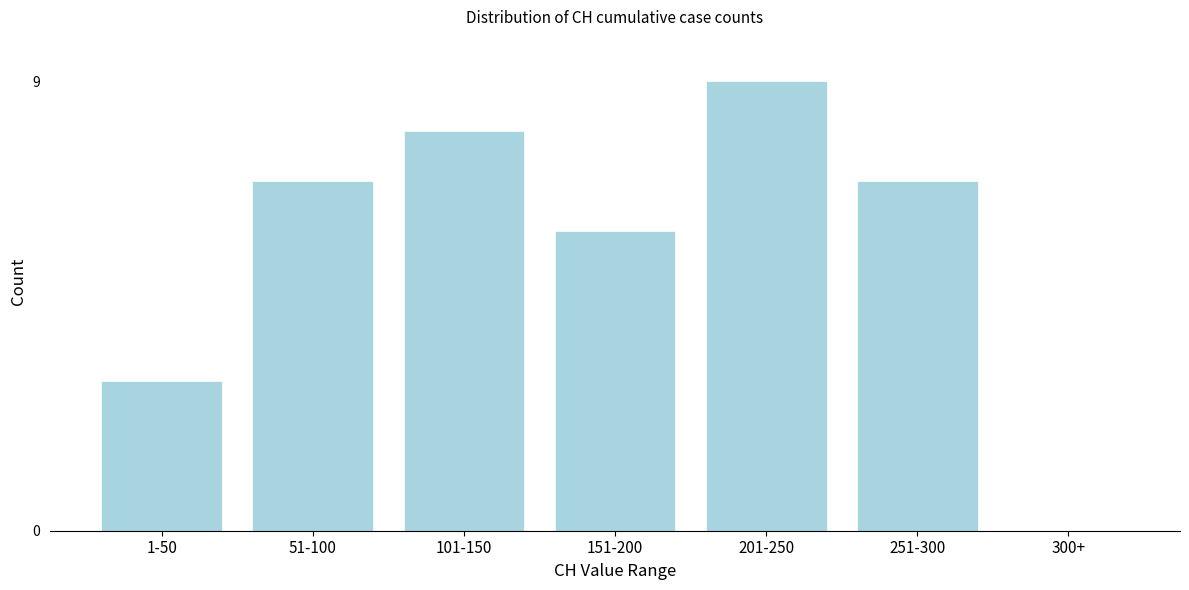

Reading left to right, list all the values displayed in this chart.

1-50=3	51-100=7	101-150=8	151-200=6	201-250=9	251-300=7	300+=0